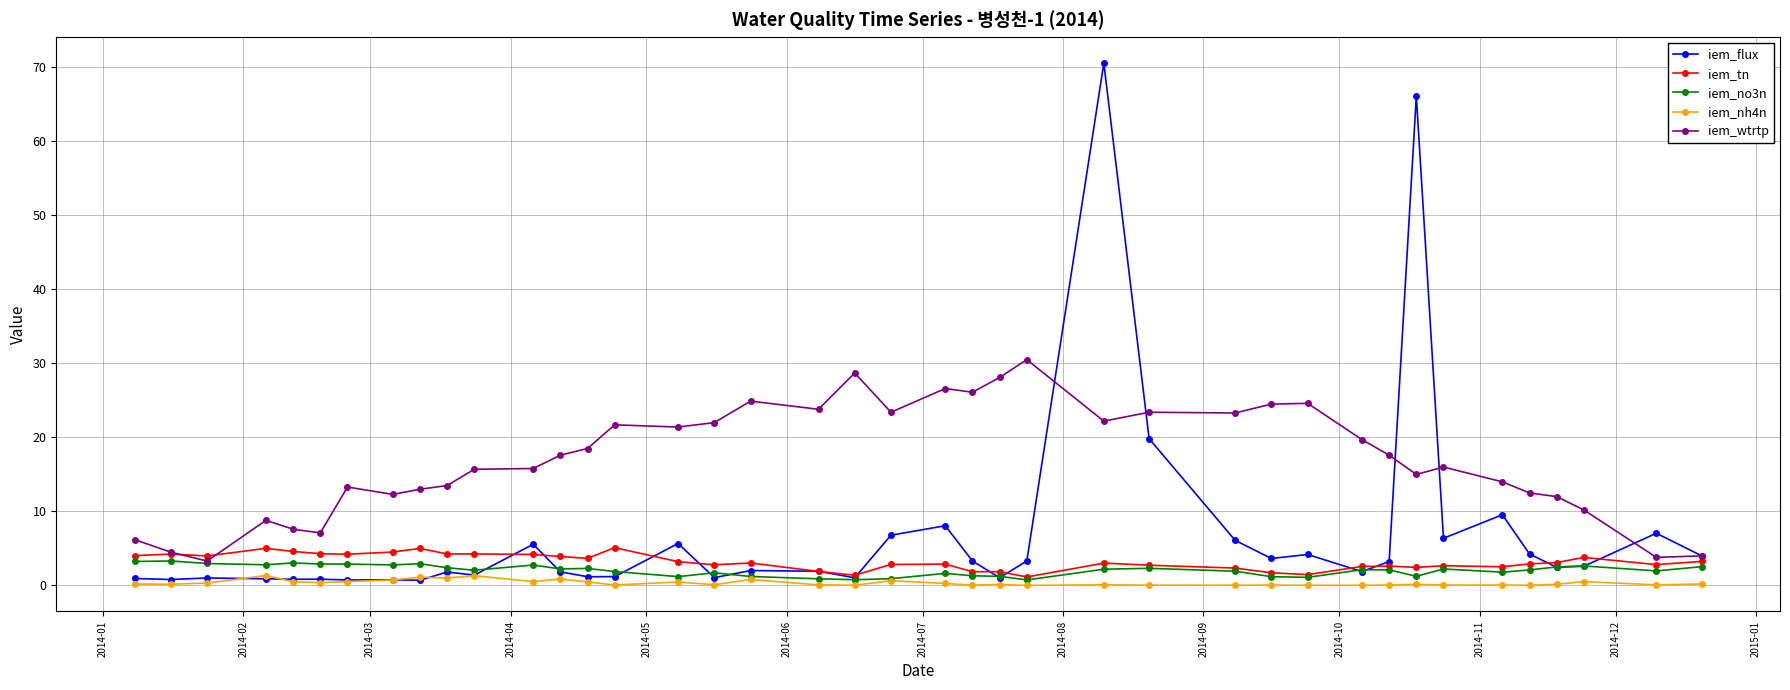

True or false: iem_tn and iem_nh4n cross at least once.

False